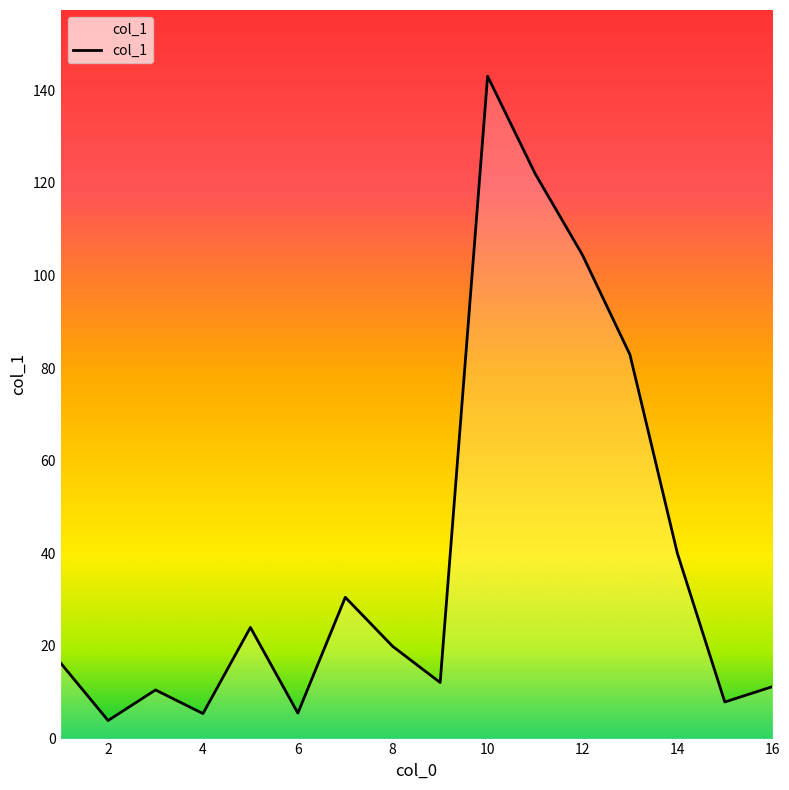

What is the difference between the maximum and minimum values?

139.1